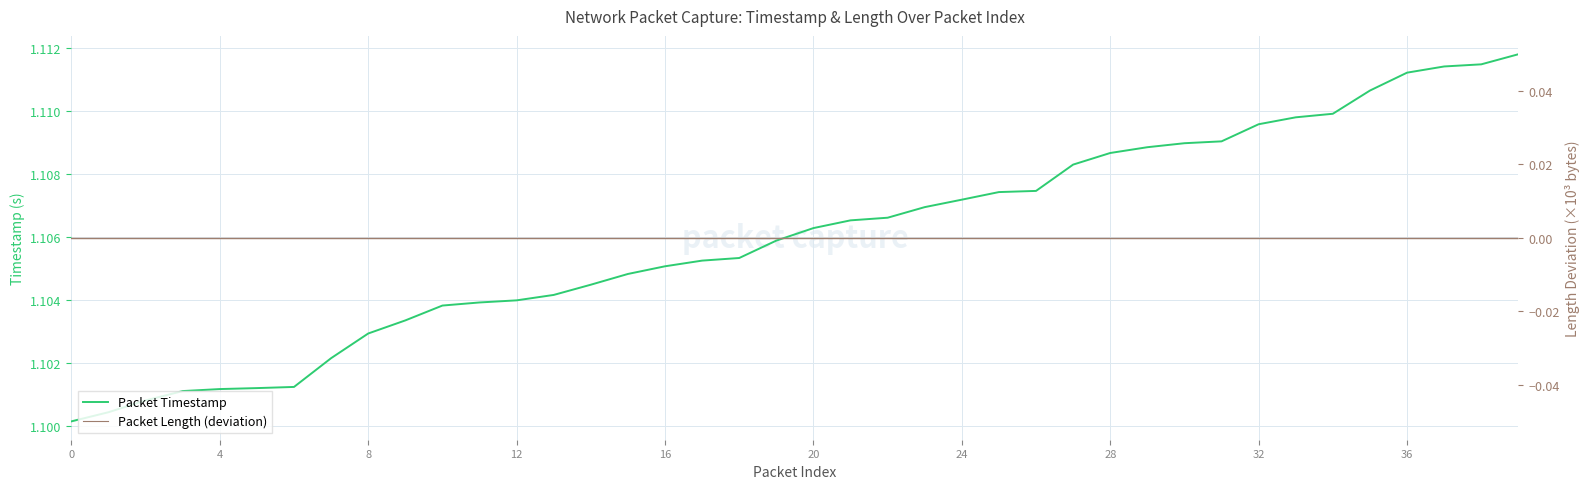

The Packet Length (deviation) series shows 0.0 at 16. True or false?

True